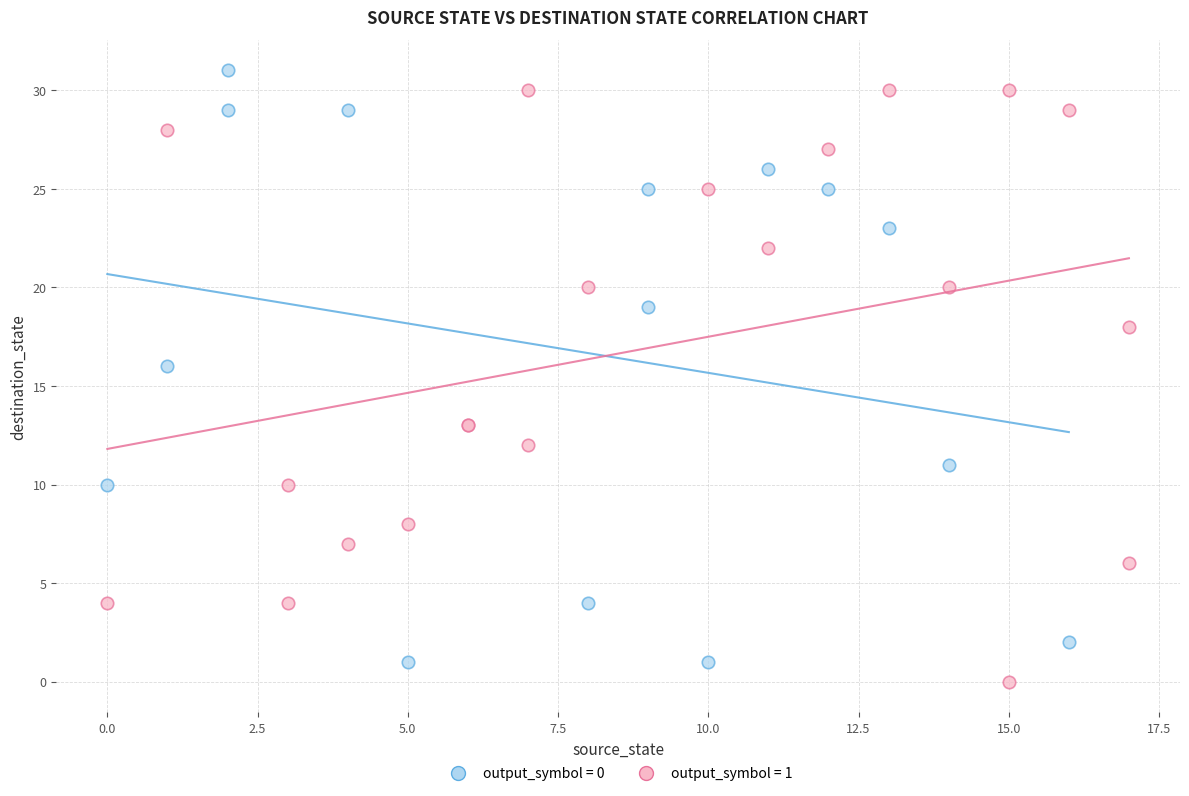

What are all the series names shown in the legend?

output_symbol = 0, output_symbol = 1